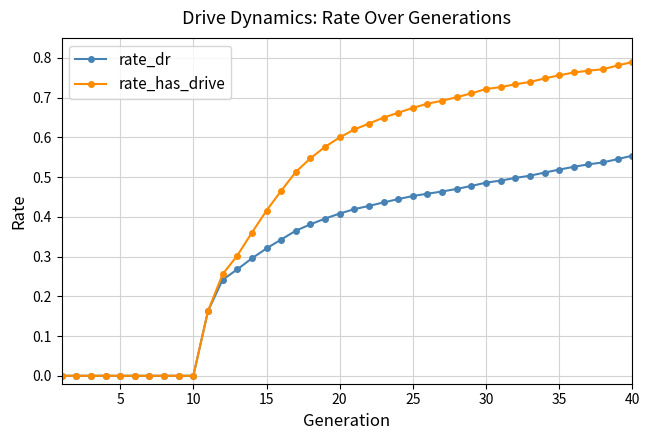

Which series has the widest spread of values?

rate_has_drive